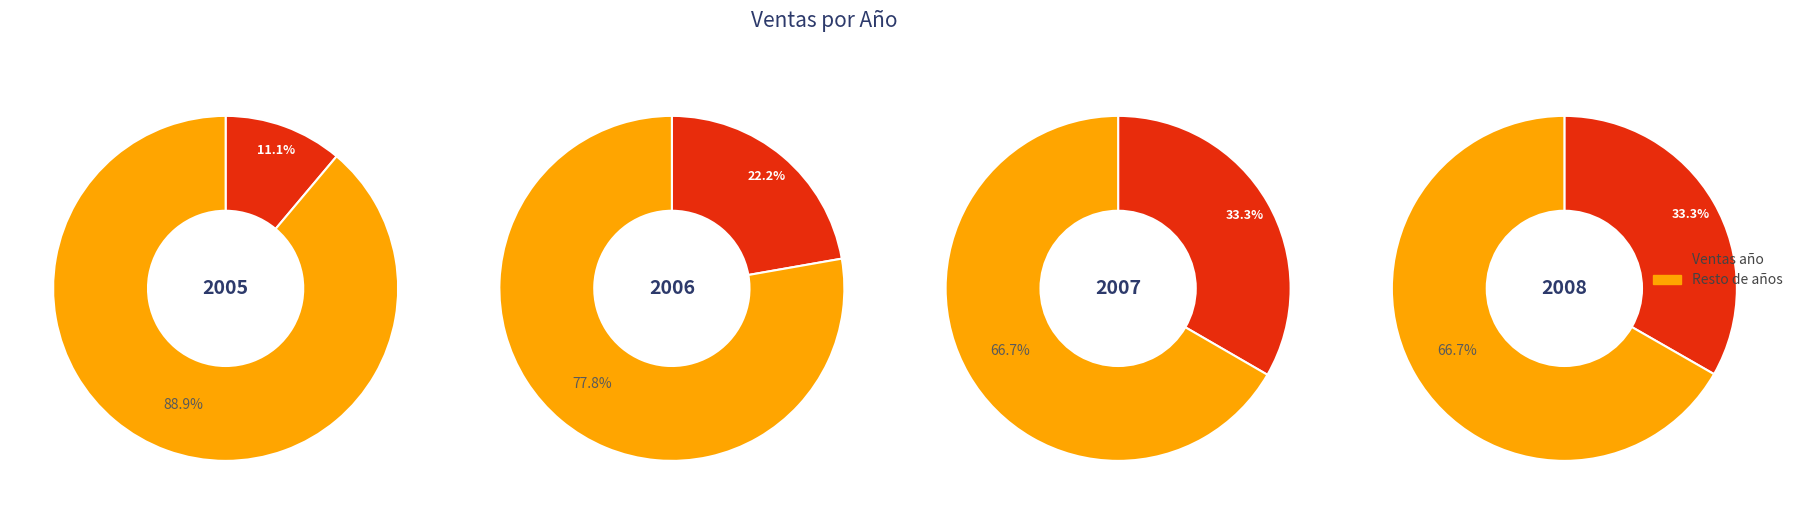

To the nearest percent, what percentage of the pie is 2005?

11%